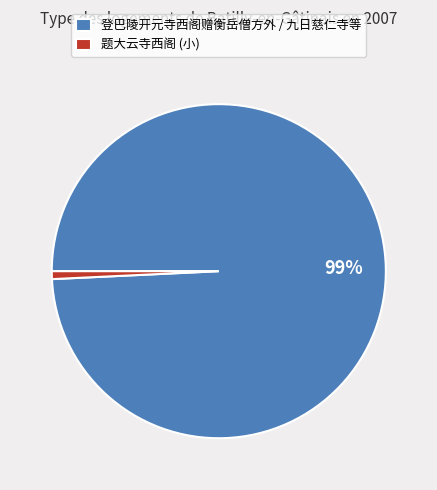

Which category has the biggest portion of the pie?

登巴陵开元寺西阁赠衡岳僧方外 / 九日慈仁寺等